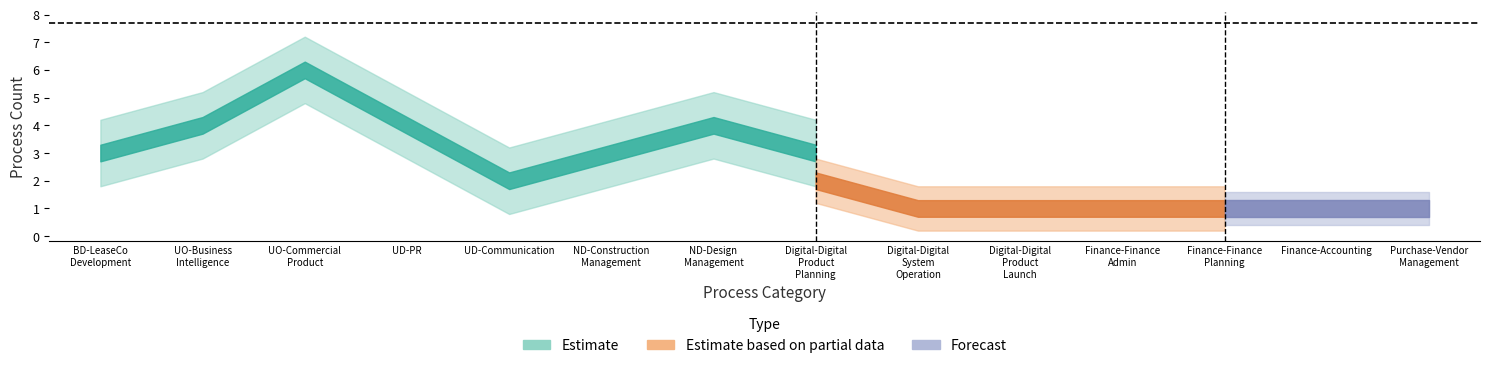

At how many categories does at least one series exceed 1?

10